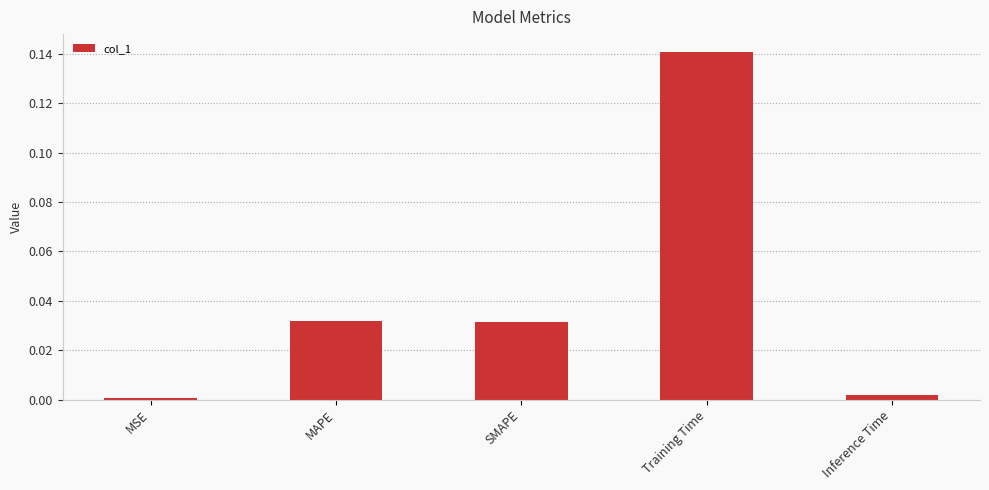

The value at Training Time is 0.2. True or false?

False